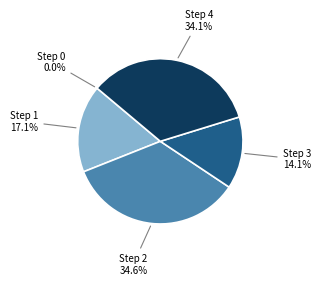

Is Step 1 17.1% the majority of the pie?

No